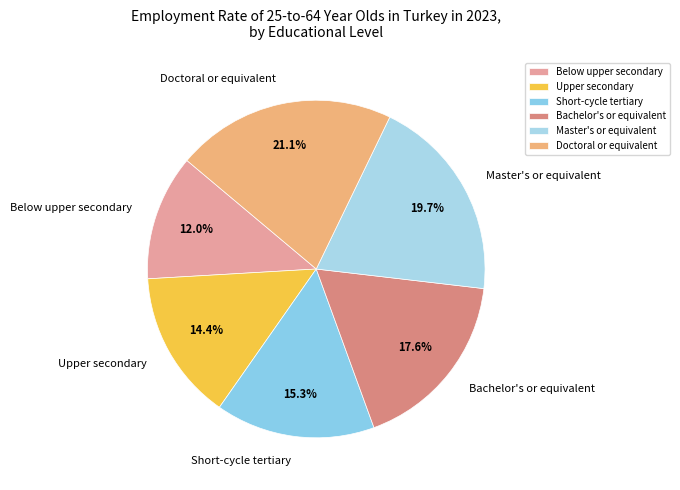

Is the sum of Bachelor's or equivalent and Doctoral or equivalent greater than half?

No